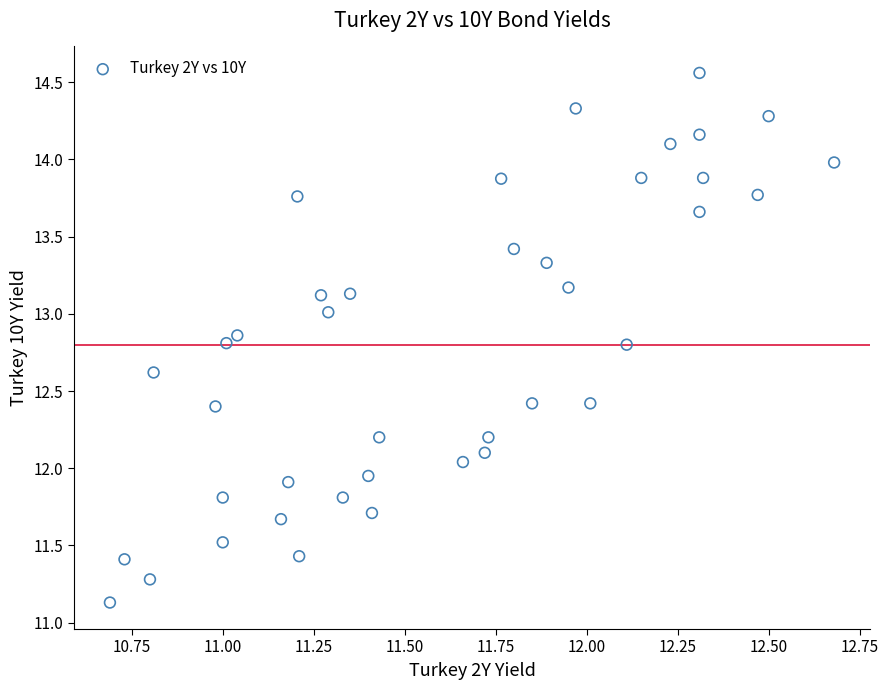

What is the range of X values (max minus min)?

2.0